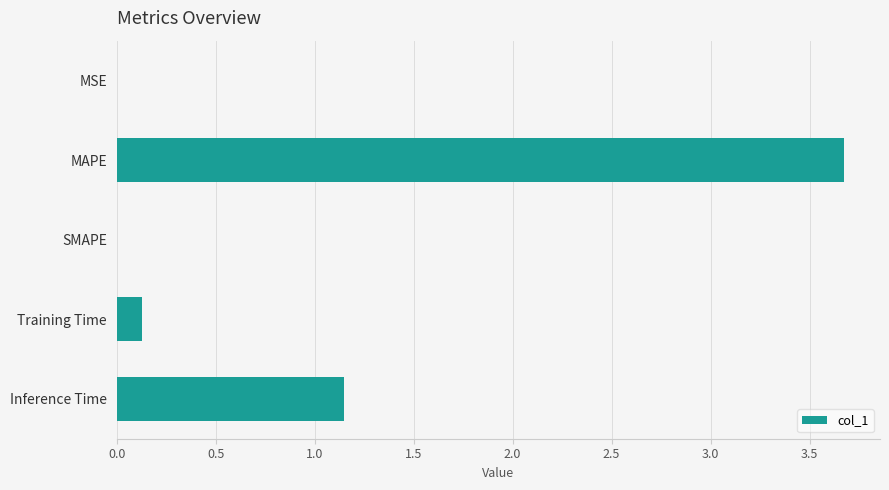

What is the sum of the values at Inference Time and Training Time?

1.3